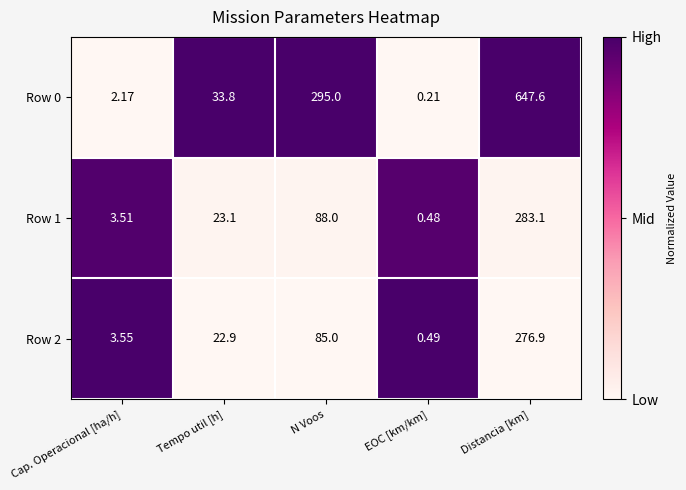

Between Tempo util [h] and N Voos, which series saw the biggest shift?

Row 0